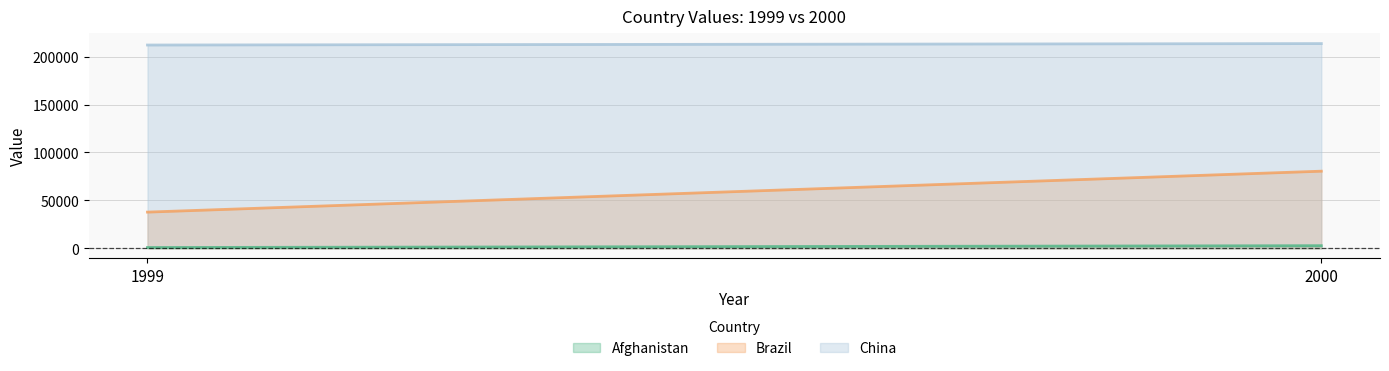

What is the difference between the Afghanistan values at 2000 and 1999?

1921